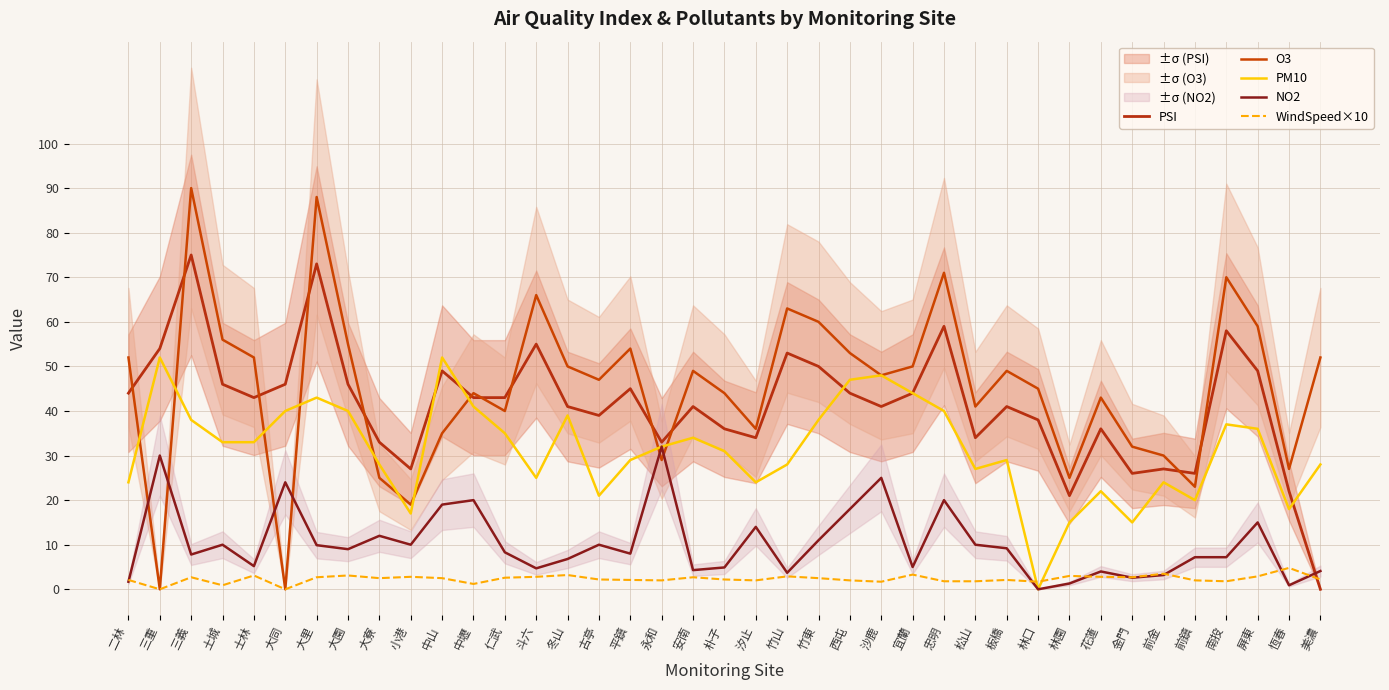

Is it true that PSI equals 10.2 at 松山?

False